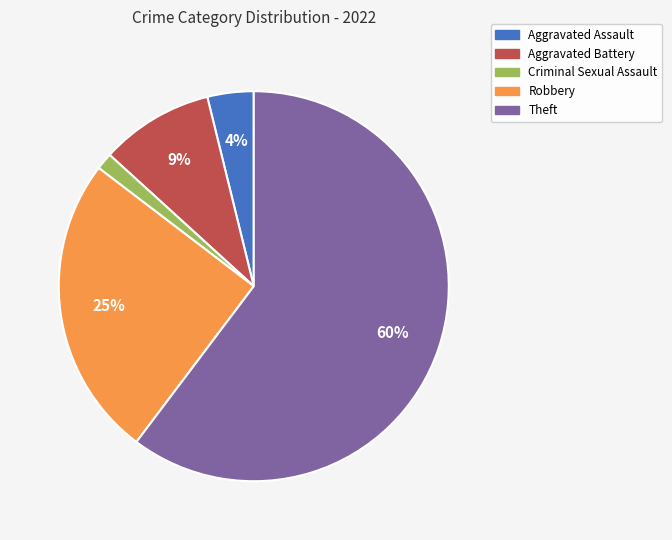

To the nearest percent, what percentage of the pie is Aggravated Assault?

4%